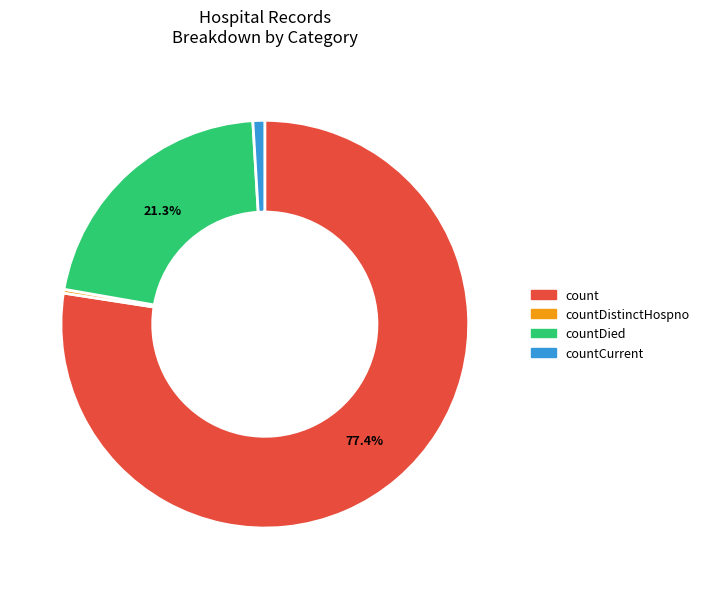

Is there any slice that represents more than half of the pie?

Yes